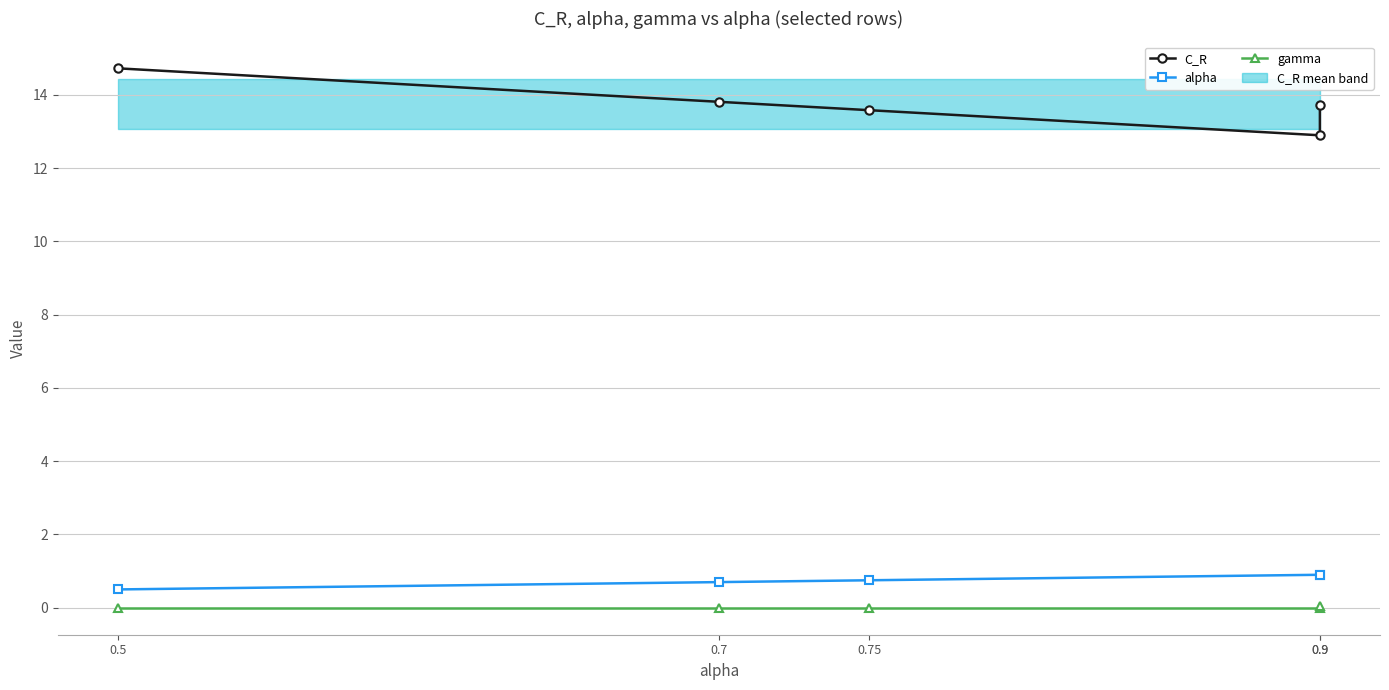

Rank the categories by alpha value from highest to lowest.

0.9, 0.9, 0.75, 0.7, 0.5